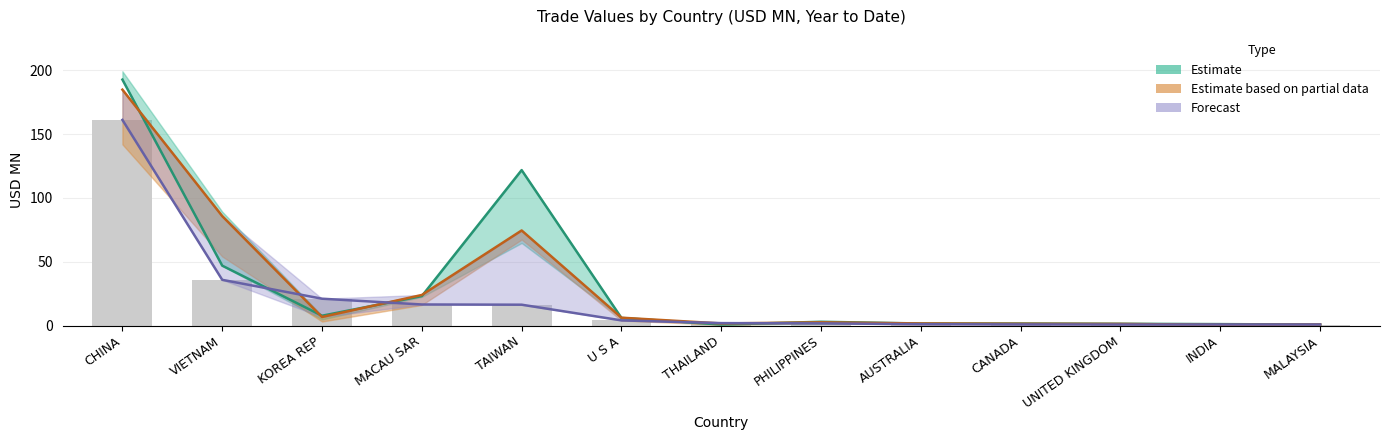

What is the difference between the highest and lowest values at KOREA REP?

14.3